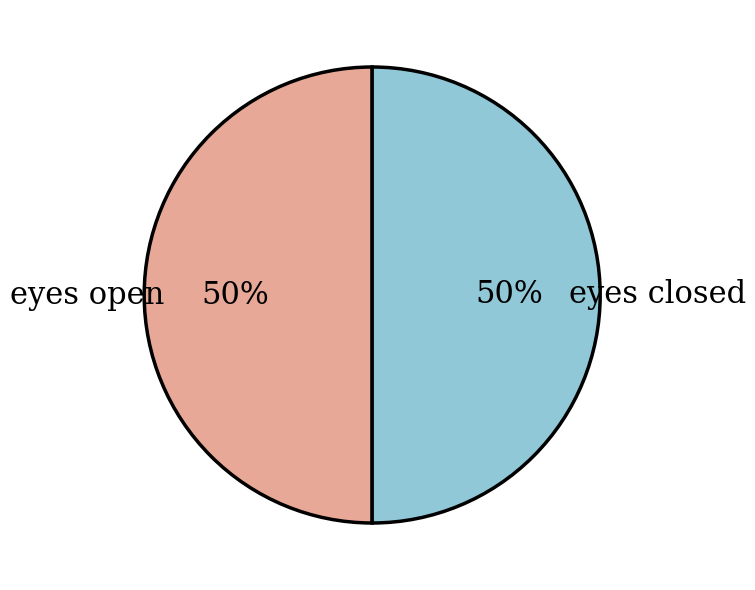

Approximately how many times larger is the value at eyes open compared to eyes closed?

1.0